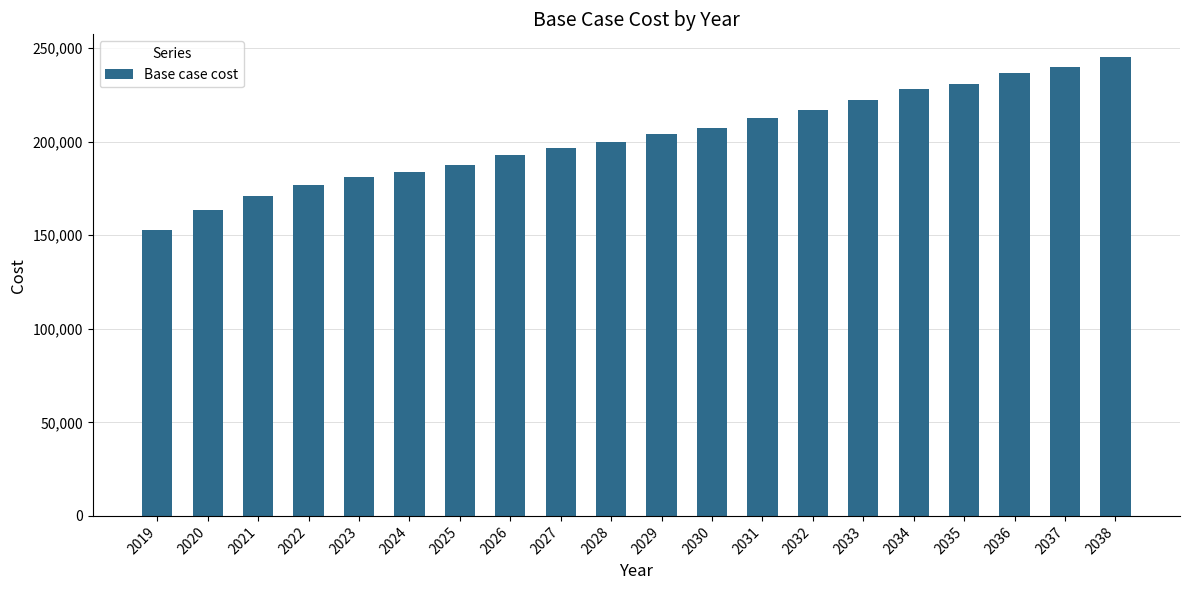

What is the average value?

202470.6